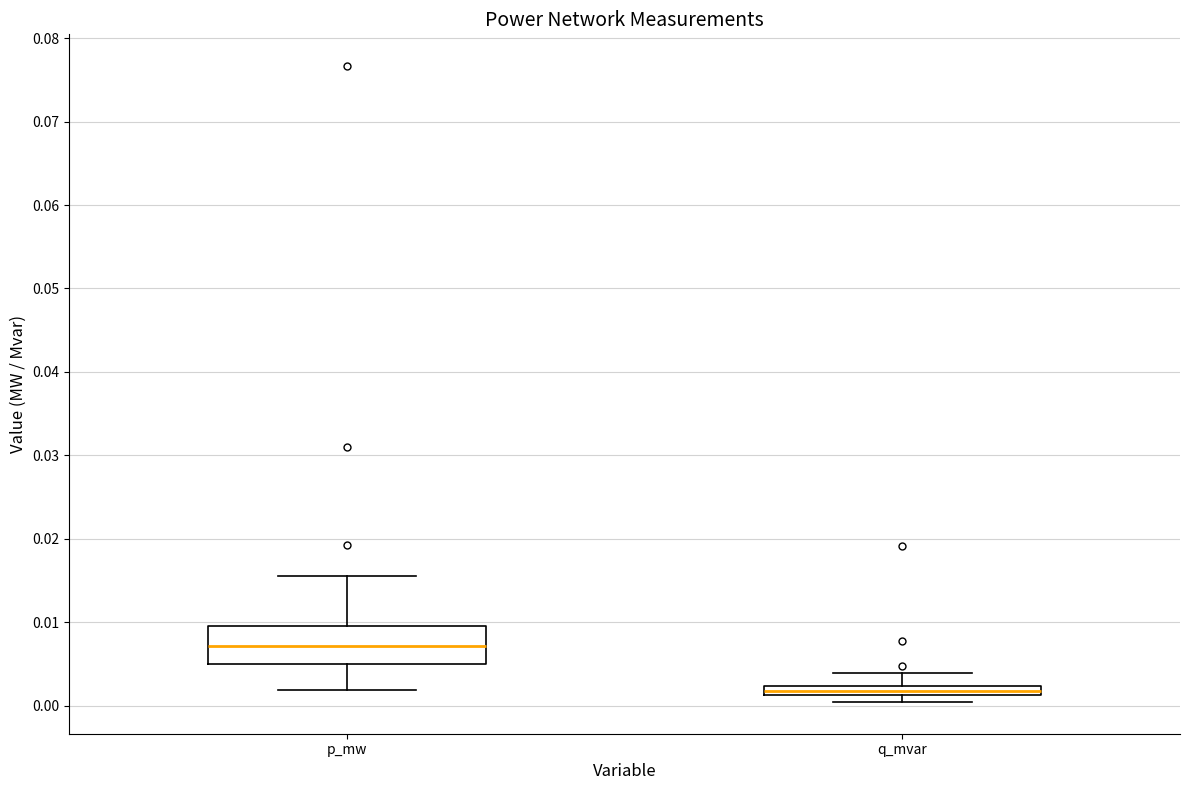

Comparing the boxes themselves (not the whiskers), which one is the tallest?

p_mw